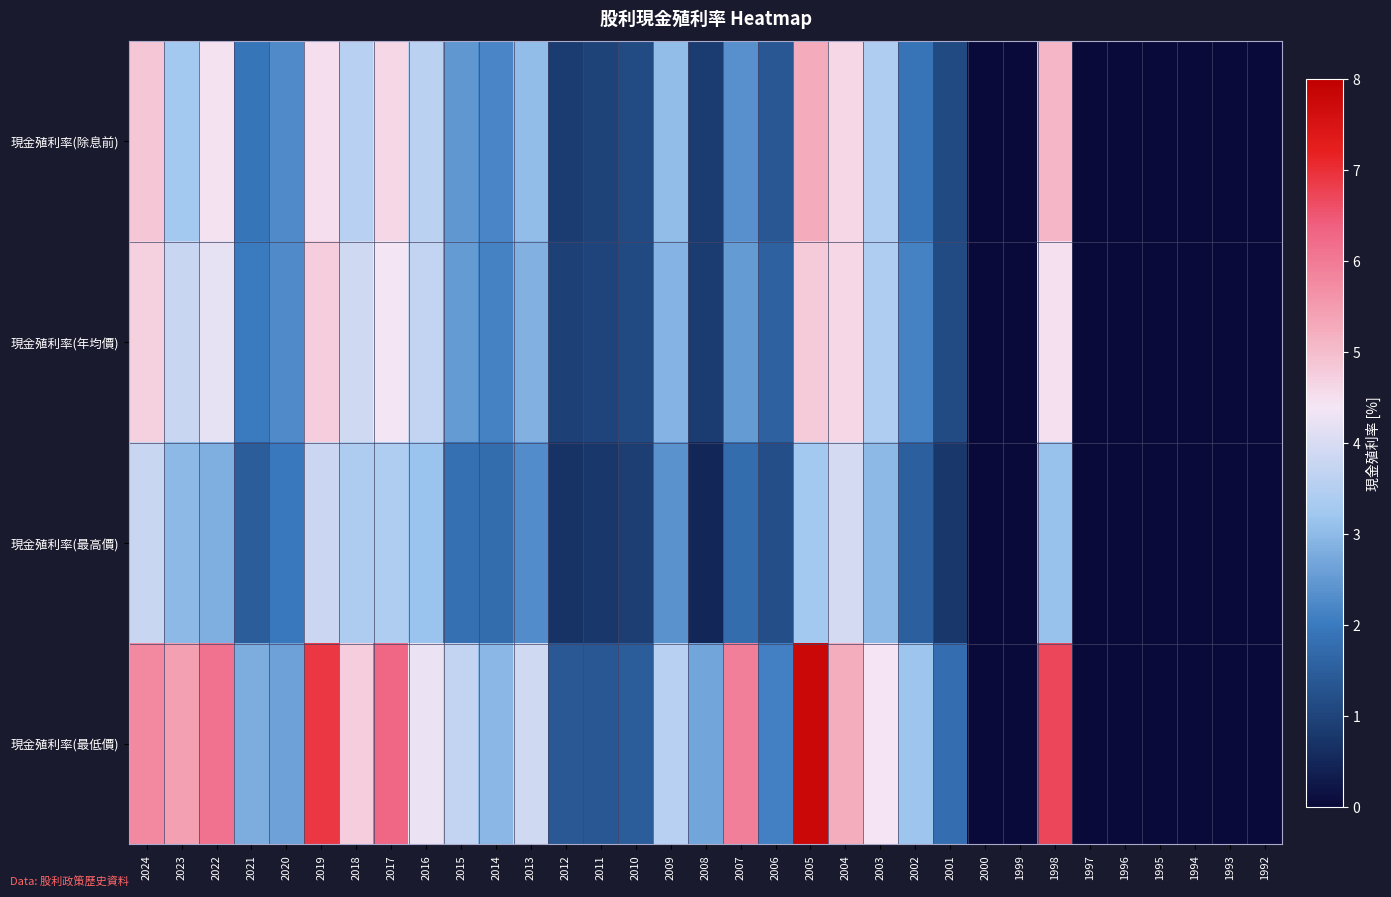

Between 2016 and 2020, which is larger?

2016